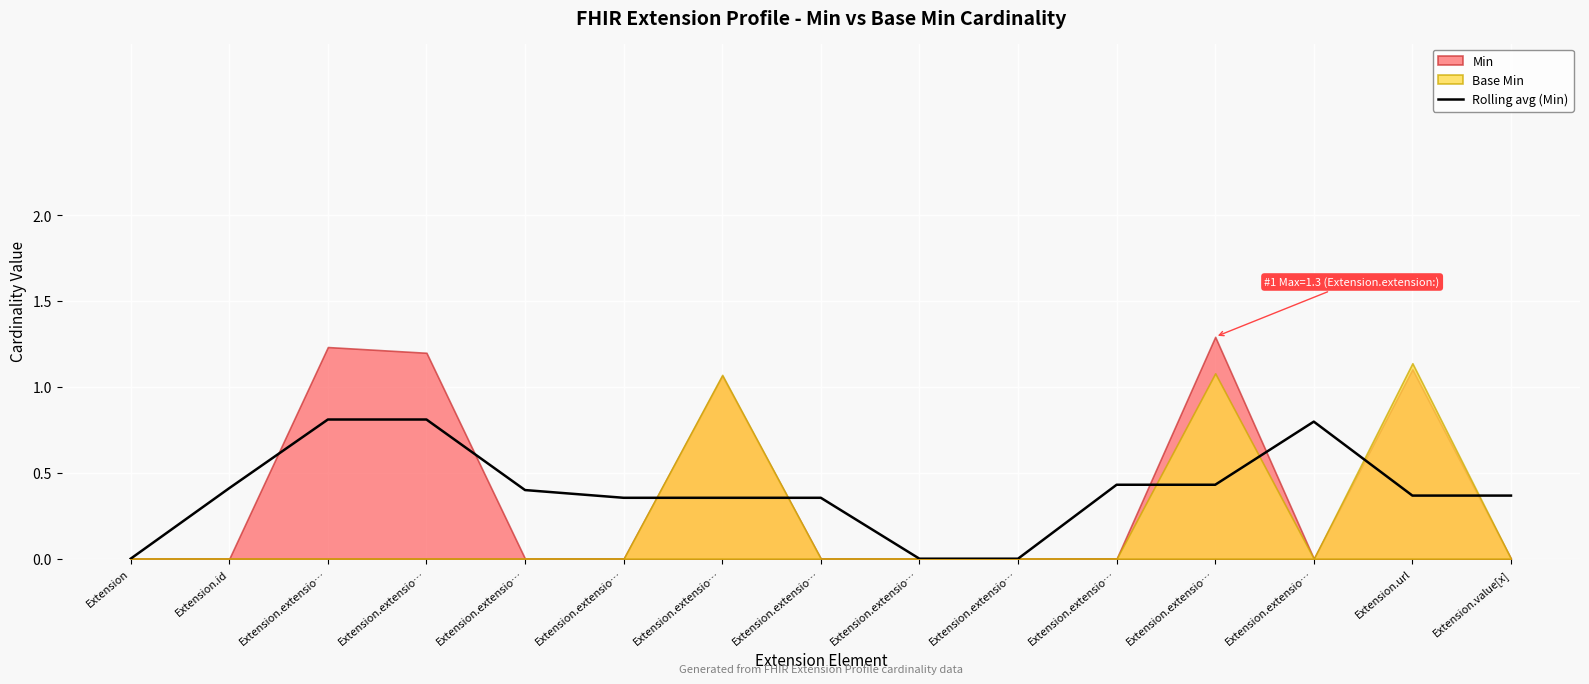

True or false: the data shows 0.1 at Extension.extensio….

False